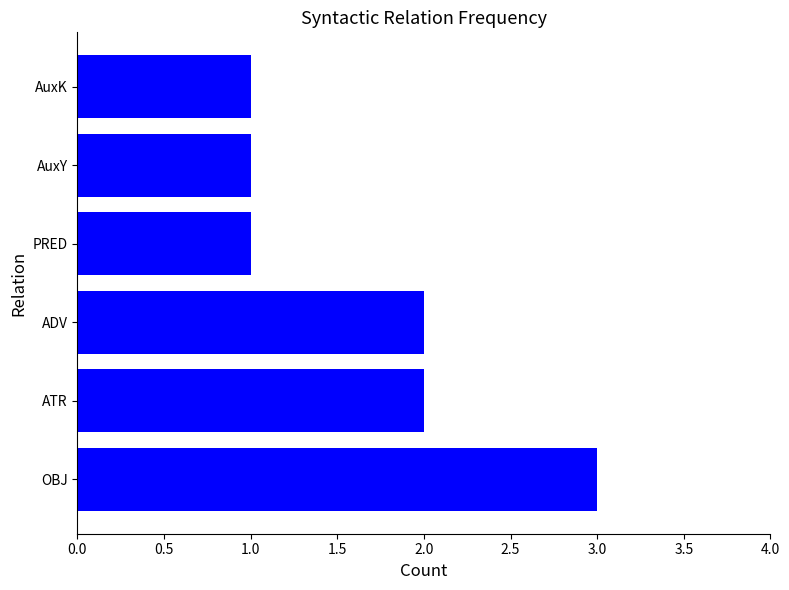

What is the average value?

2